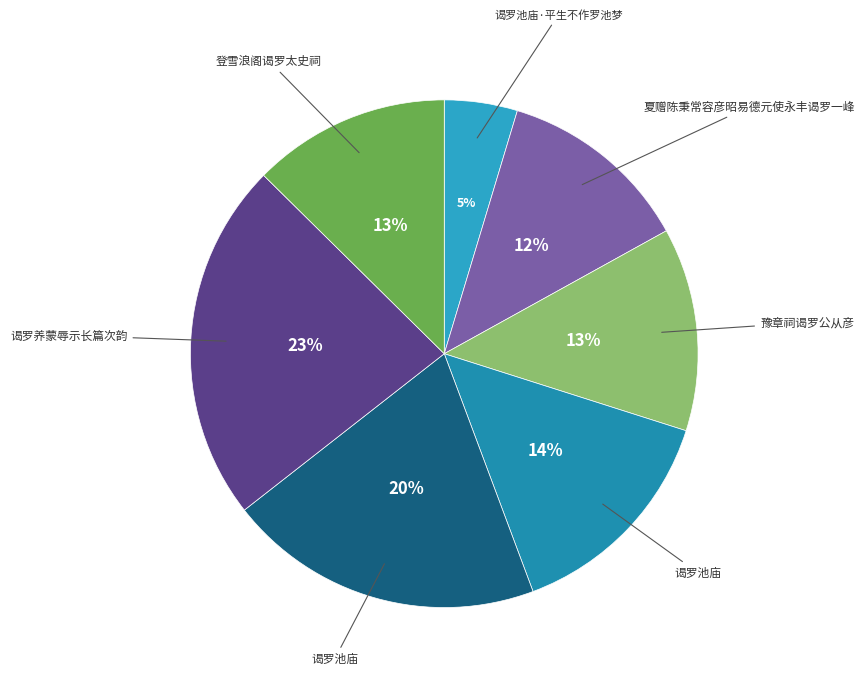

How many segments does this pie chart have?

7